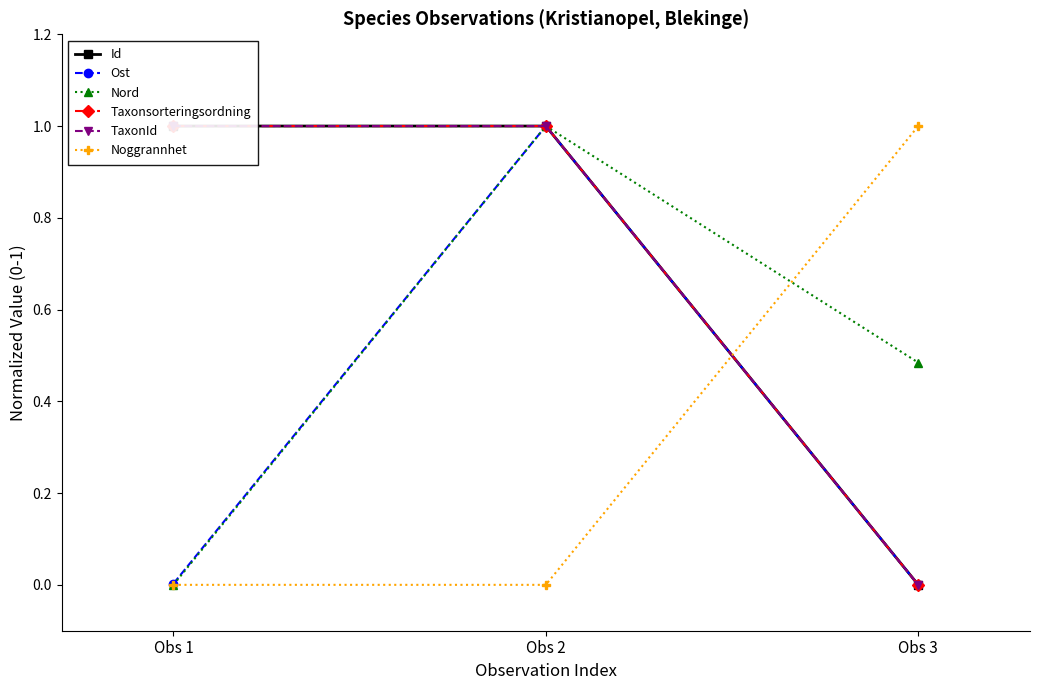

What is the highest value of the Taxonsorteringsordning series?

1.0